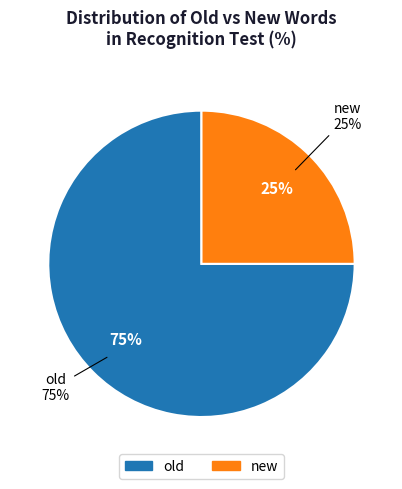

Which slice represents more than half of the pie?

old